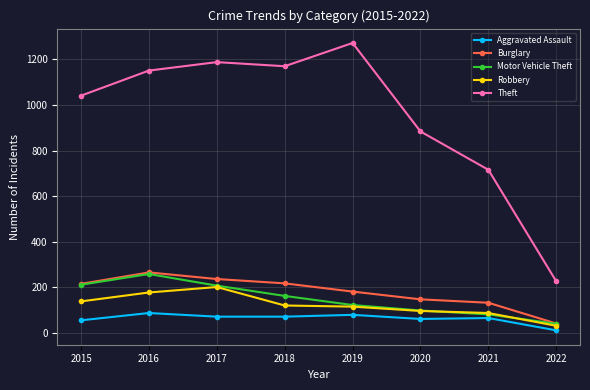

How many data points in Aggravated Assault are less than 72?

4